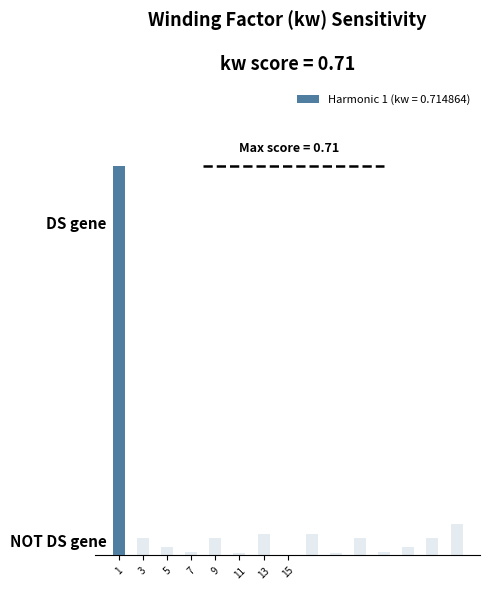

How many data points does each series have?

15